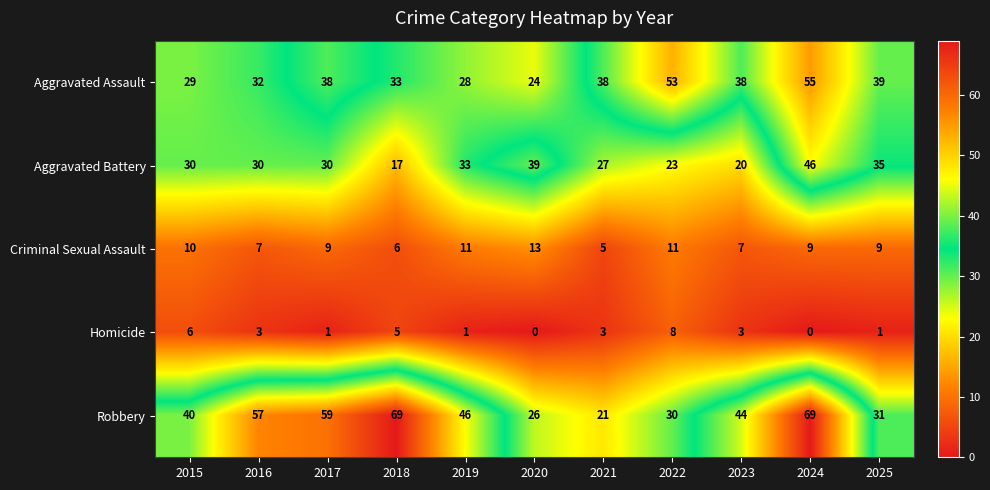

The Aggravated Battery series shows 20 at 2024. True or false?

False